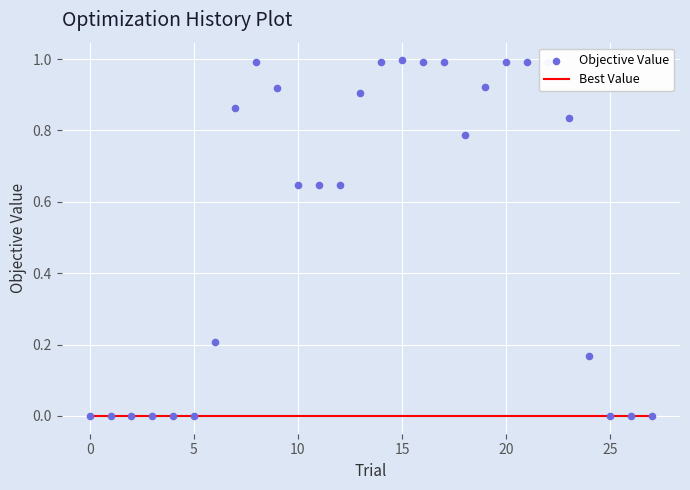

Which series reaches the minimum Y coordinate?

Best Value